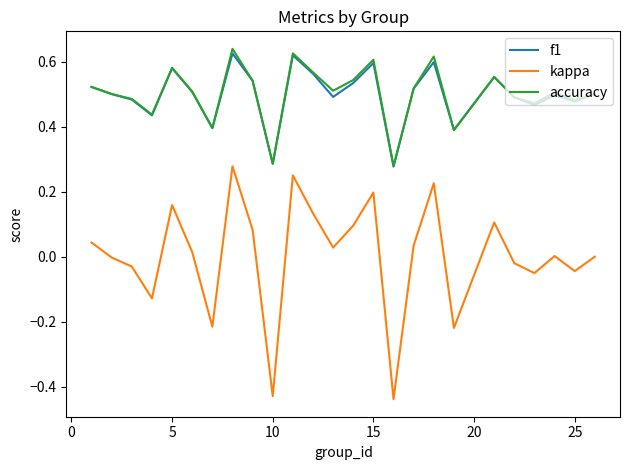

In kappa, how many points are lower than both neighbors (excluding endpoints)?

8